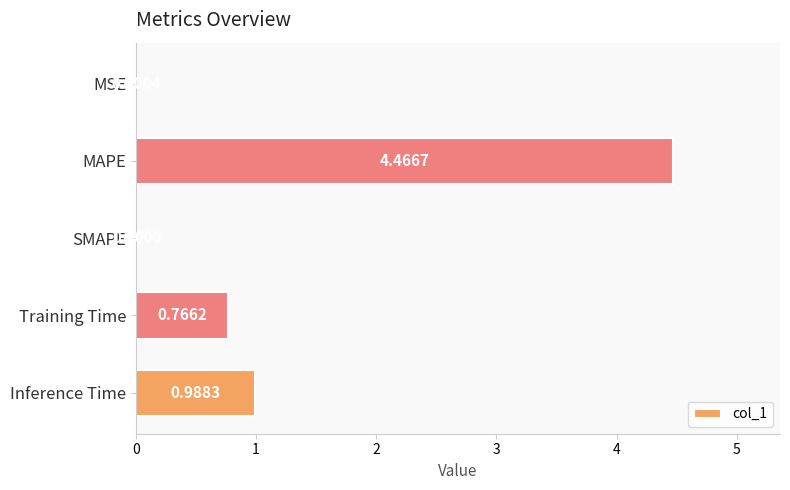

Which category has the highest value across all series?

MAPE